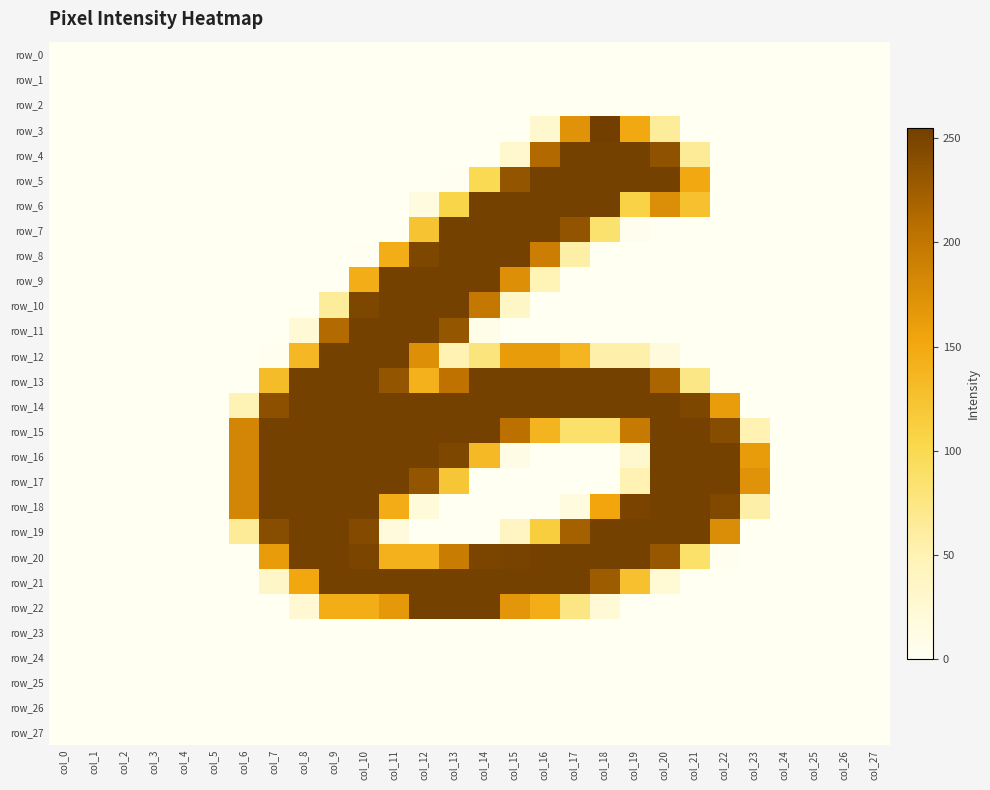

List the series in order of their peak value, highest first.

row_3, row_4, row_5, row_6, row_7, row_8, row_9, row_10, row_11, row_12, row_13, row_14, row_15, row_16, row_17, row_18, row_19, row_20, row_21, row_22, row_0, row_1, row_2, row_23, row_24, row_25, row_26, row_27